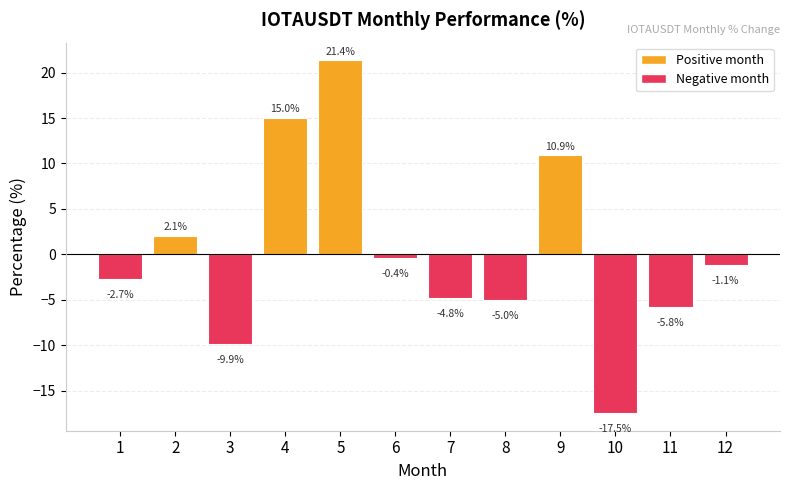

How many values exceed -1?

5